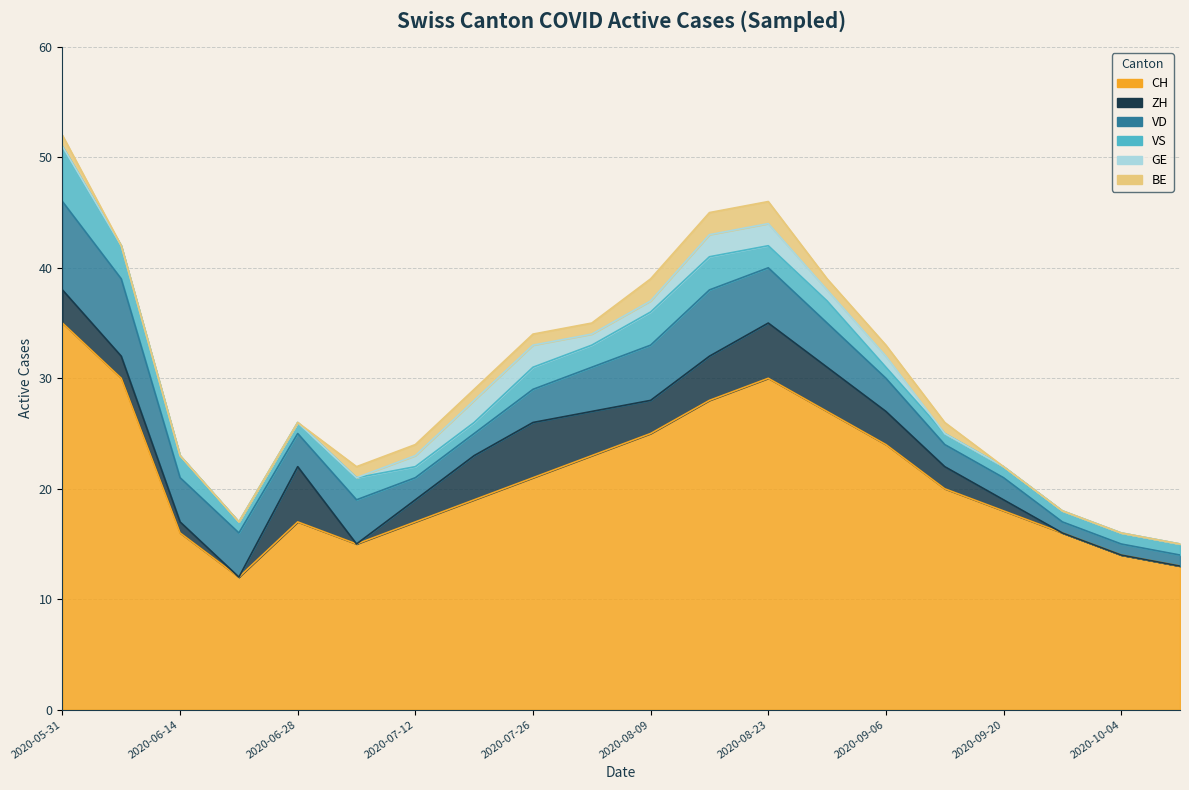

Where do VS and ZH first cross each other?

2020-06-21 and 2020-06-28